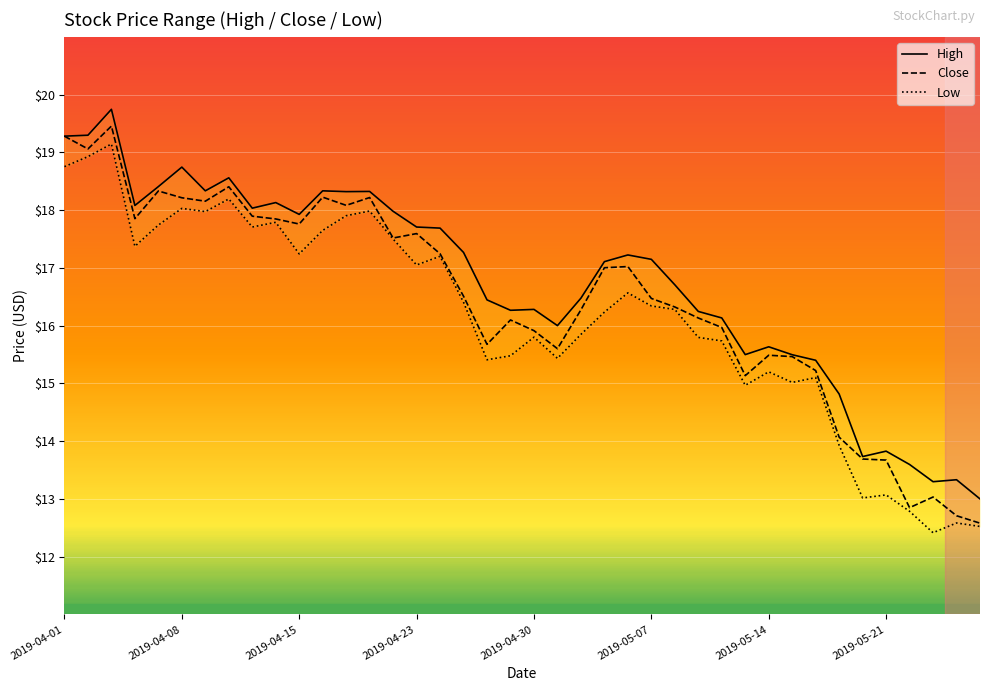

True or false: High and Low cross at least once.

False